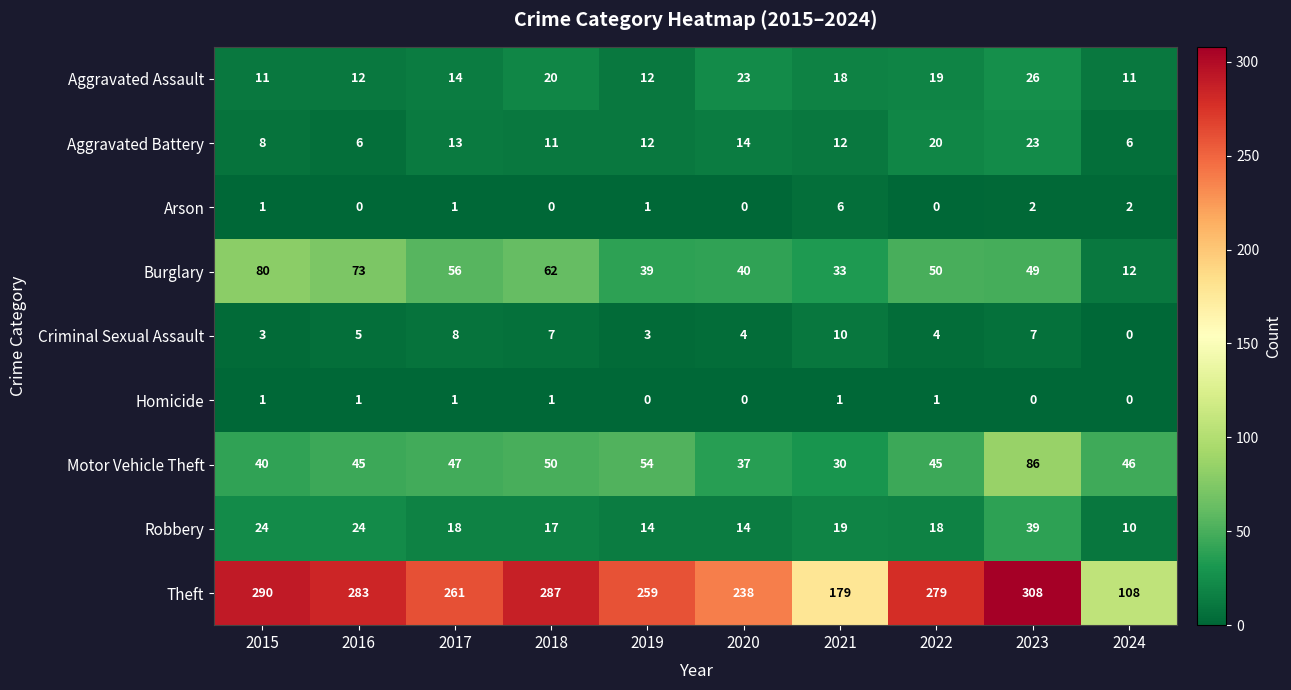

Is it true that Arson equals 10 at 2021?

False